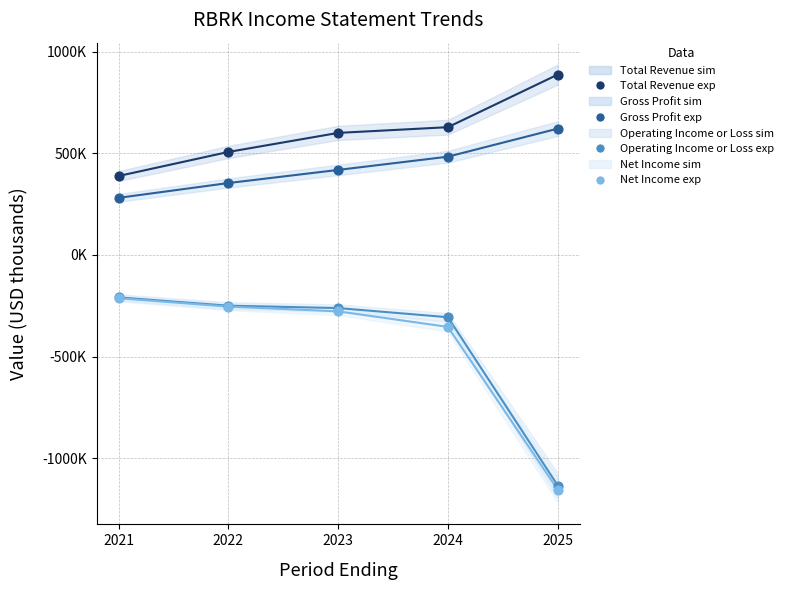

Which series has the widest spread of Y values?

Net Income